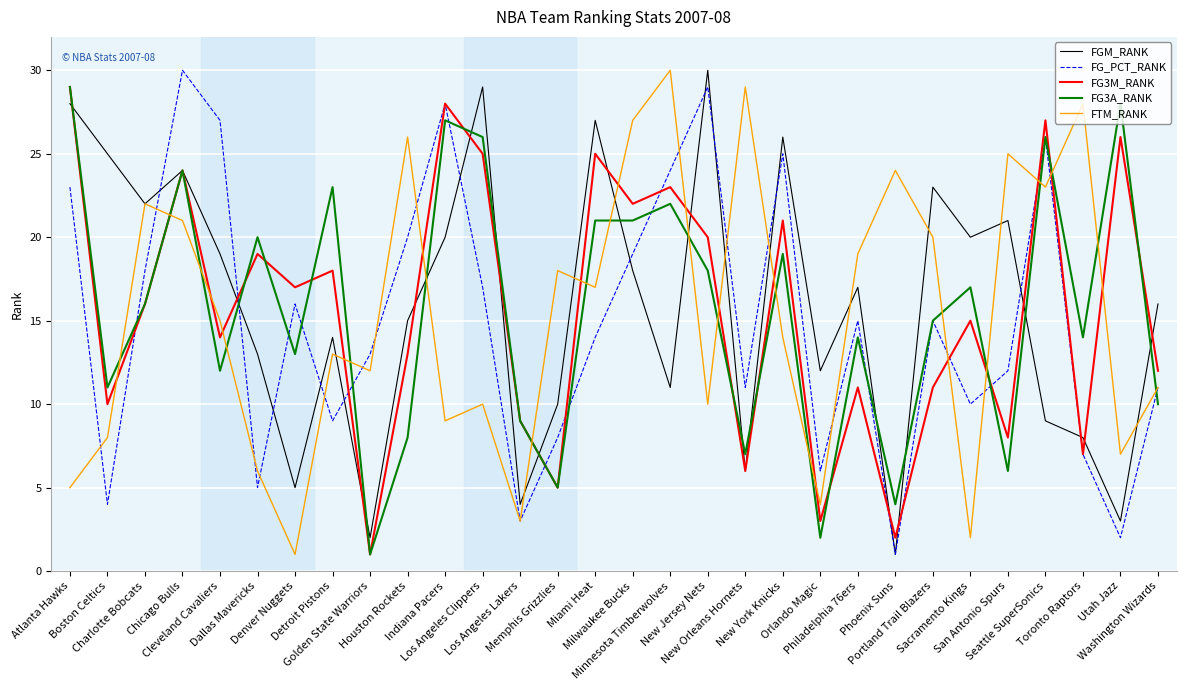

Where is the first local minimum for FGM_RANK?

Charlotte Bobcats